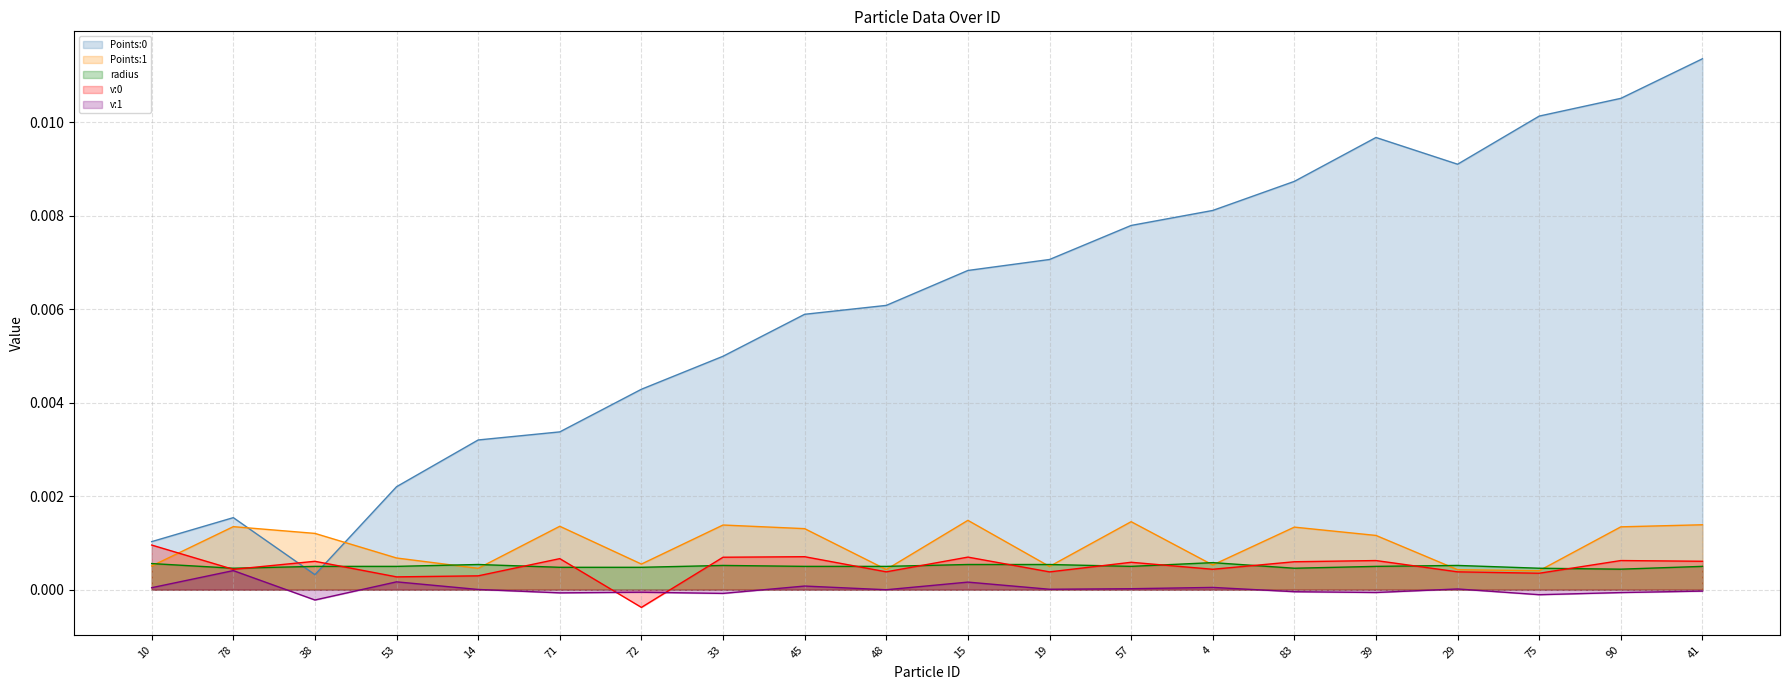

At how many categories does at least one series exceed 0?

20